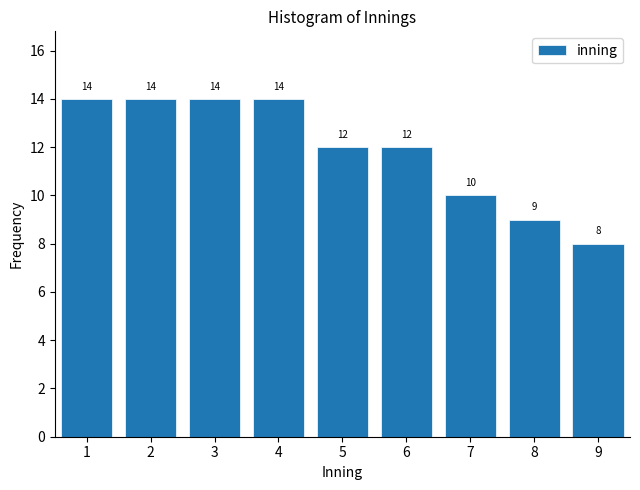

Reading left to right, transcribe all the data shown in this chart.

14	14	14	14	12	12	10	9	8